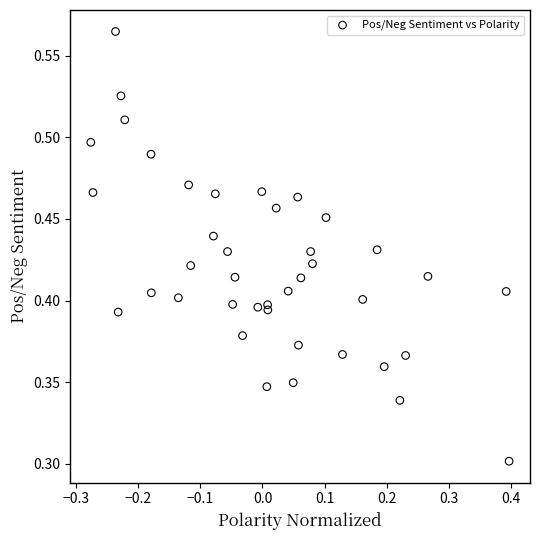

What is the range of X values (max minus min)?

0.7